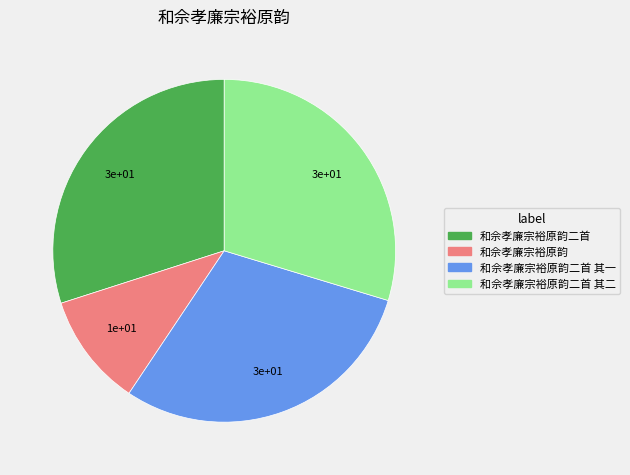

Is there a majority slice in this chart?

No